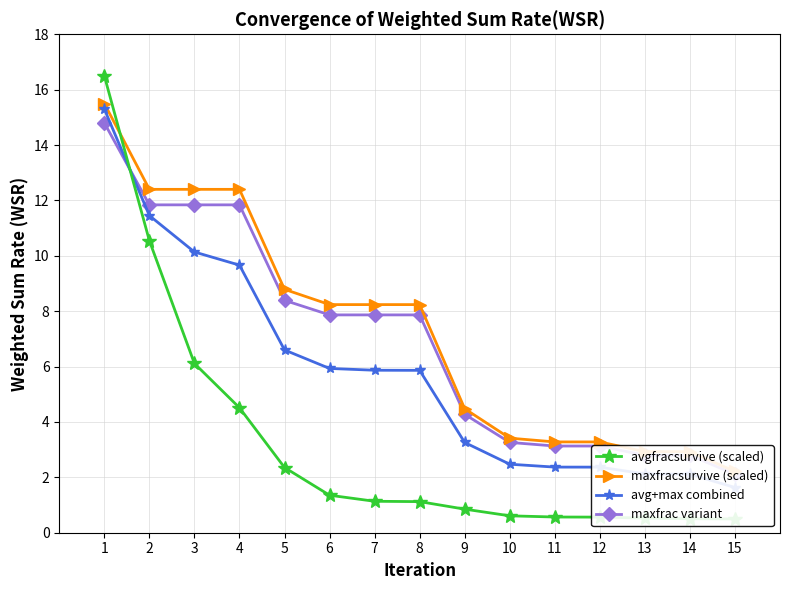

Between which two adjacent categories do avgfracsurvive (scaled) and maxfrac variant first intersect?

1 and 2